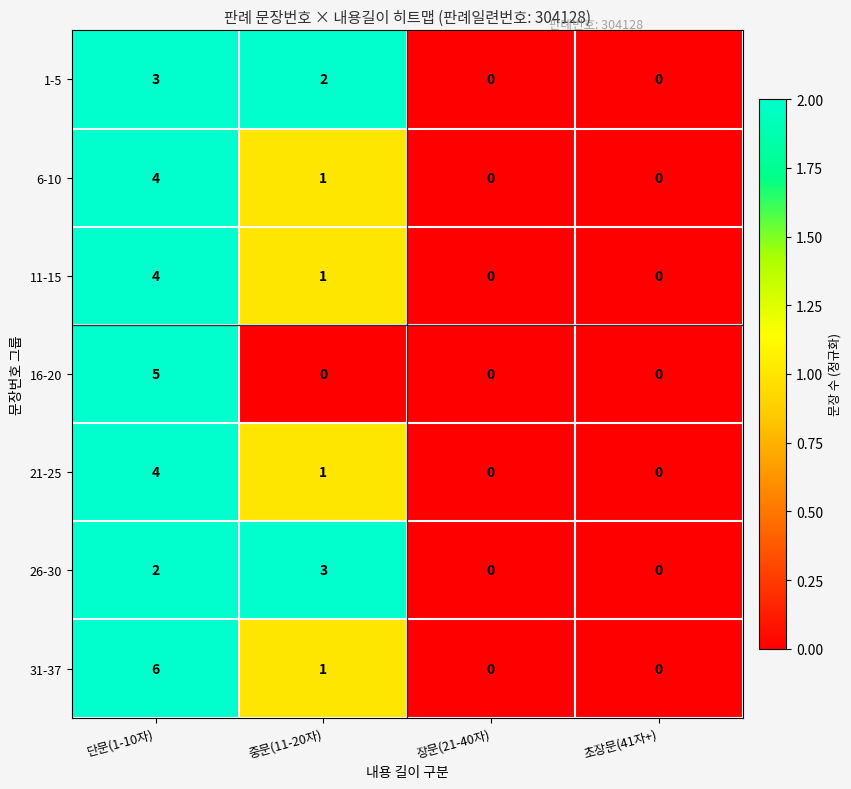

What is the sum of all 26-30 values?

5